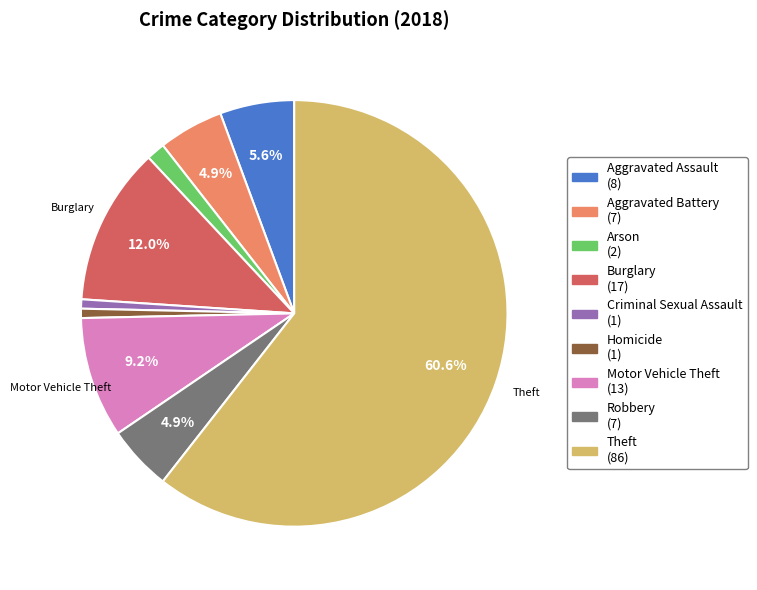

Does any single category account for the majority?

Yes